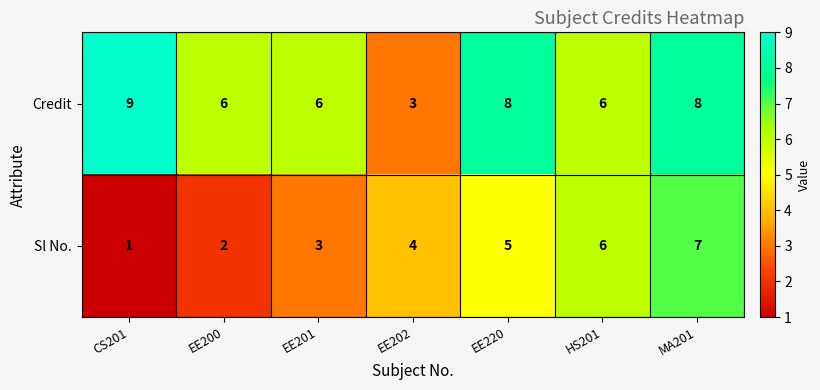

Which series changed the most between EE201 and MA201?

Sl No.